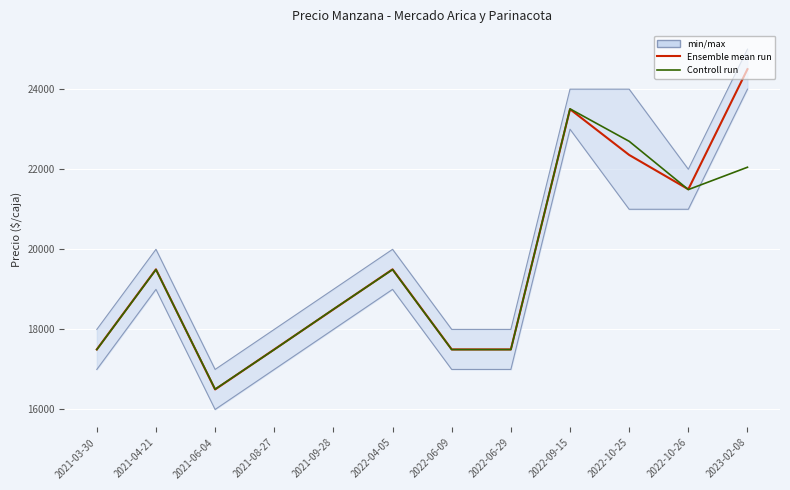

What is the label of the 11th point from the left?

2022-10-26